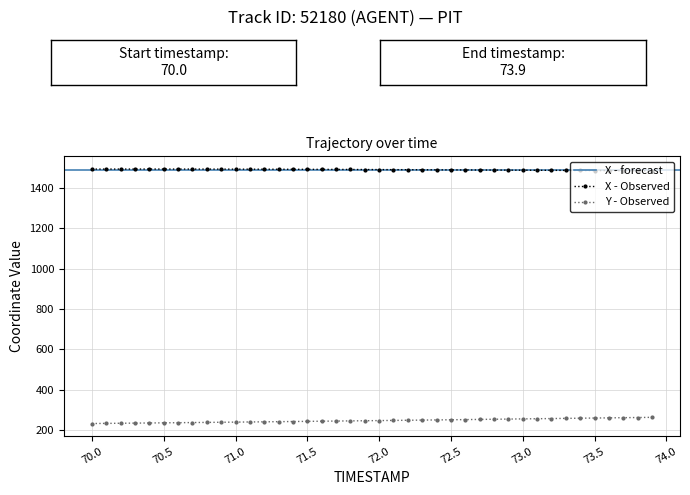

Which series has the largest total across all categories?

X